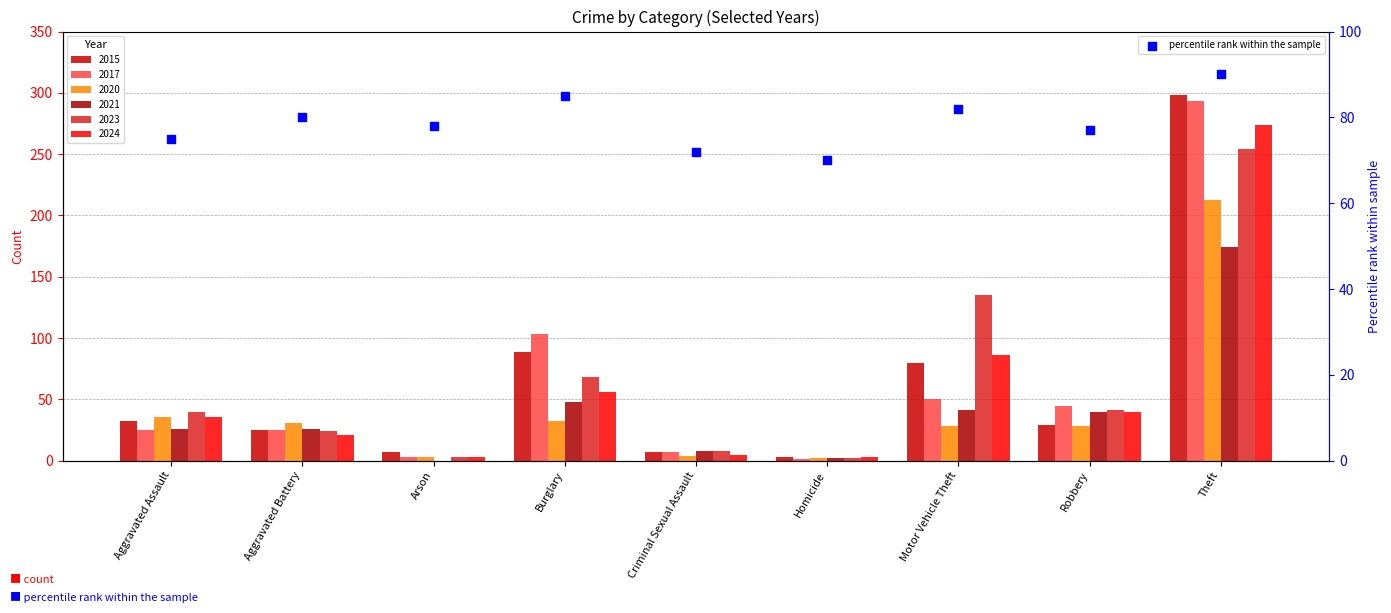

Between Theft and Criminal Sexual Assault, which is larger?

Theft